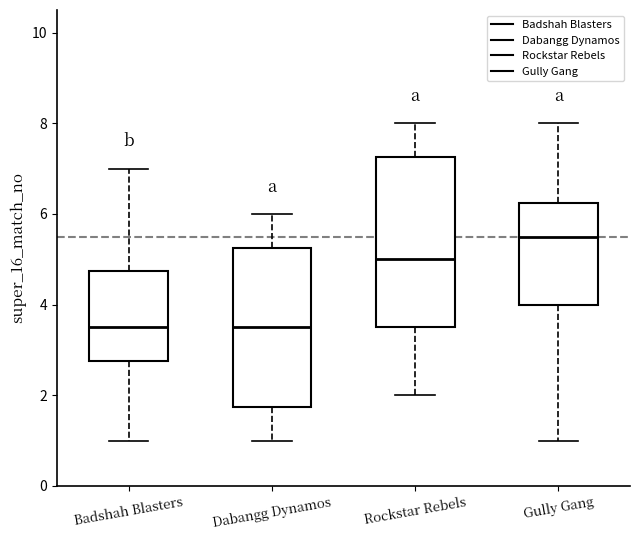

Reading left to right, transcribe this box plot: for each box, give where its median line is, the range the box spans, and where its two whiskers end, as read against the y-axis. The values are not printed on the chart, so give them approximately, as read against the axis.

Badshah Blasters: median 3.6, box 2.8 to 4.8, whiskers 1.0 to 7.0
Dabangg Dynamos: median 3.6, box 1.8 to 5.2, whiskers 1.0 to 6.0
Rockstar Rebels: median 5.0, box 3.6 to 7.2, whiskers 2.0 to 8.0
Gully Gang: median 5.6, box 4.0 to 6.2, whiskers 1.0 to 8.0